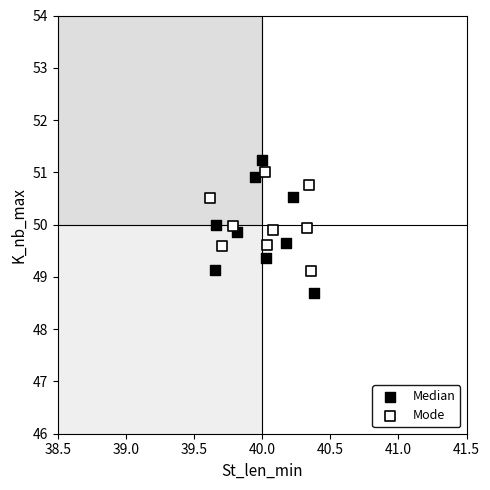

Which series has the largest Y range (max minus min)?

Median